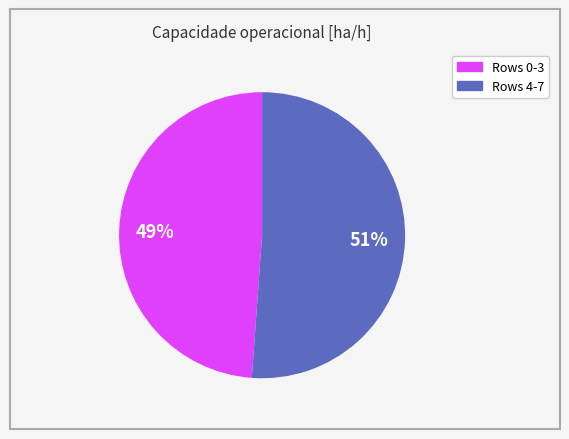

To the nearest percent, what is the difference between the largest and smallest slice percentages?

2%